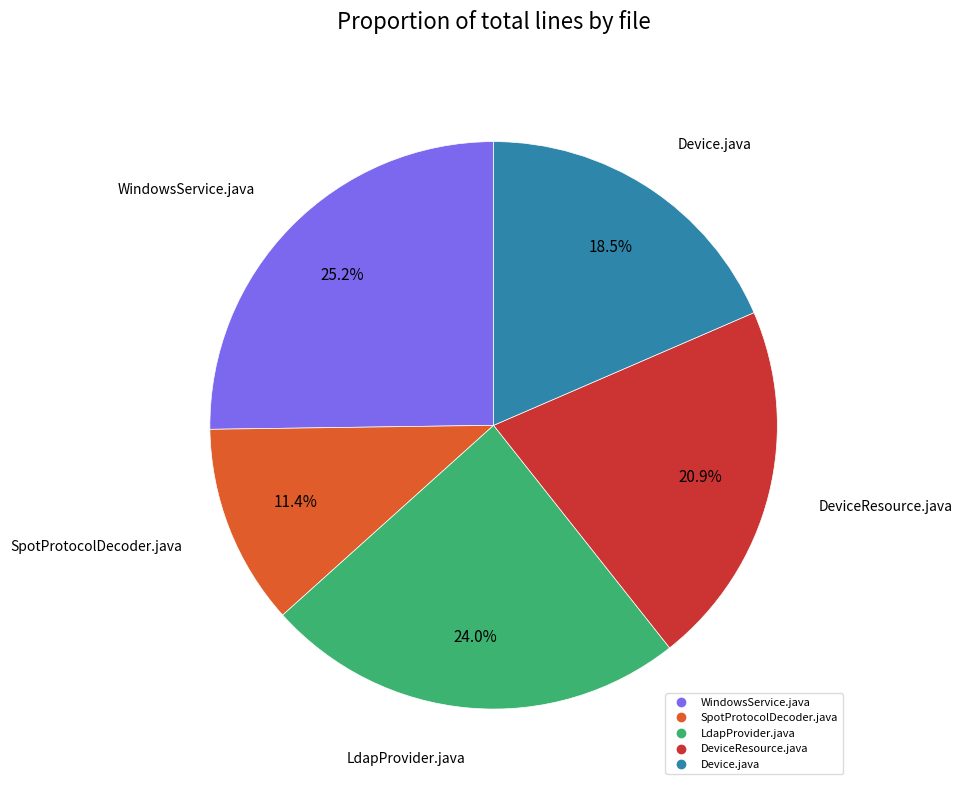

Does any single category account for the majority?

No